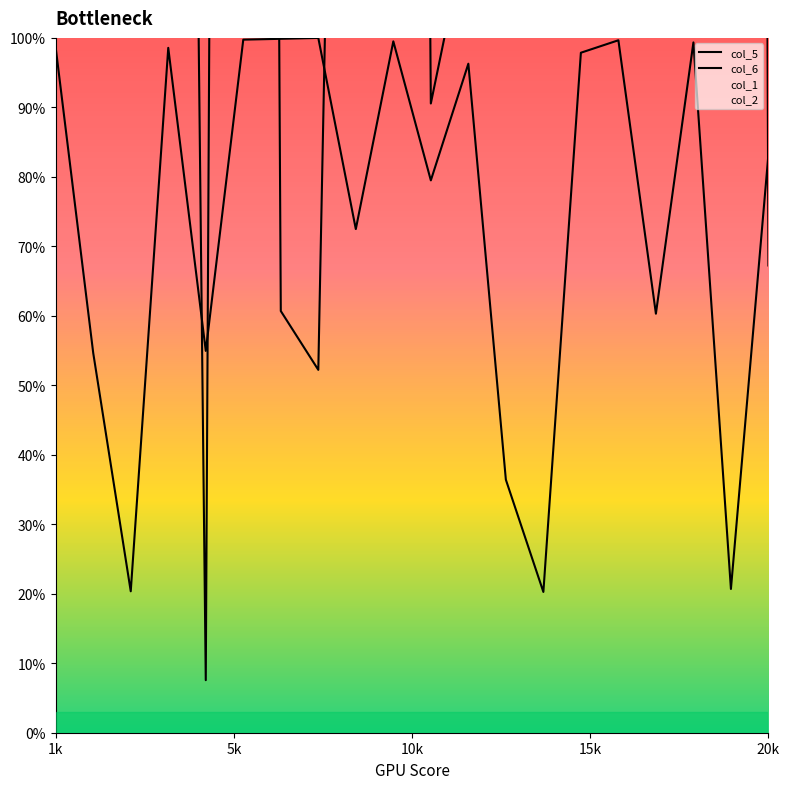

Between which two adjacent categories do col_6 and col_5 first intersect?

15k and 20k